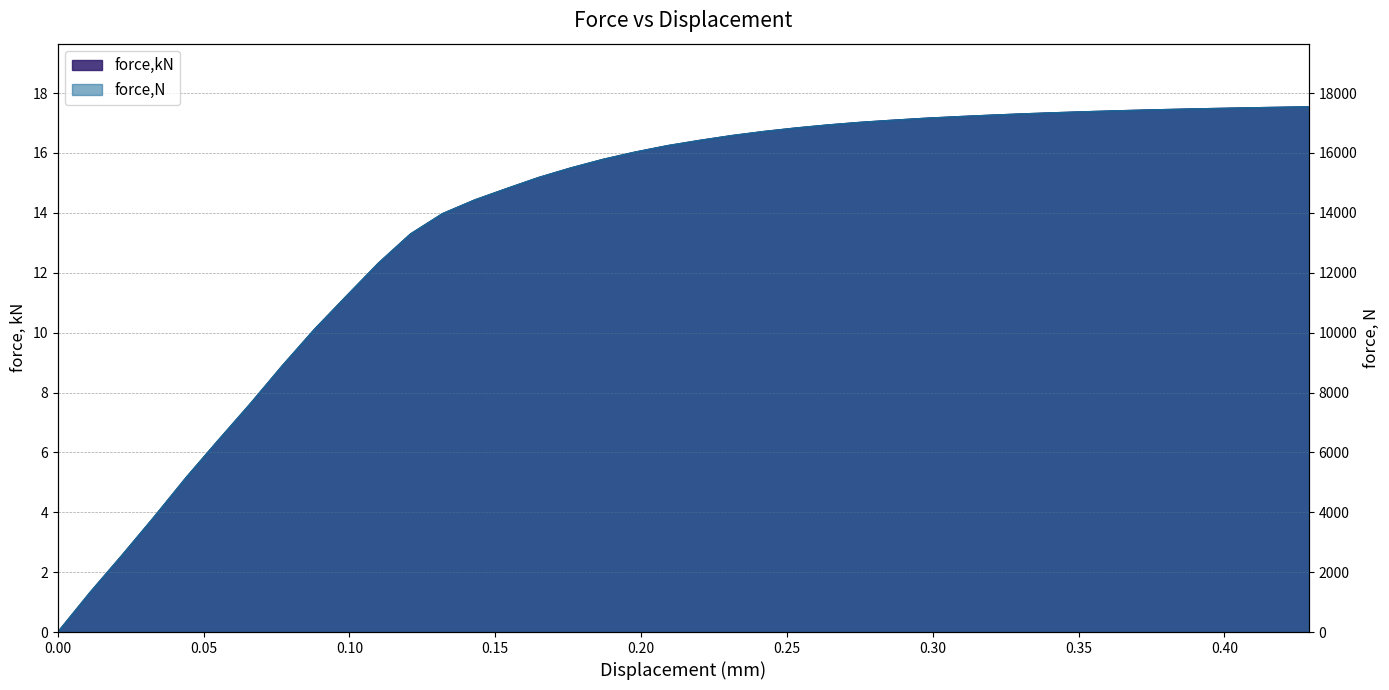

Rank the series by their maximum value, from highest to lowest.

force,N, force,kN